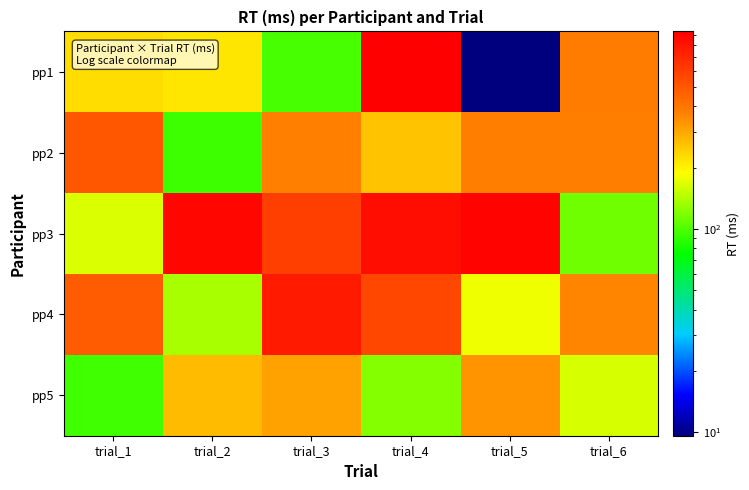

At trial_4, list the series in order from largest to smallest.

pp1, pp3, pp4, pp2, pp5